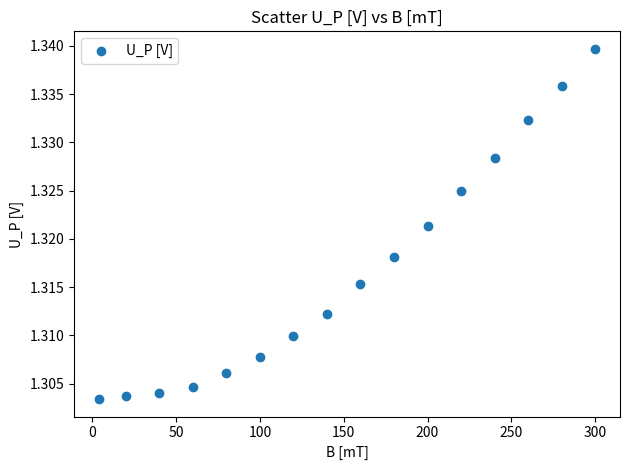

What is the range of X values (max minus min)?

296.0